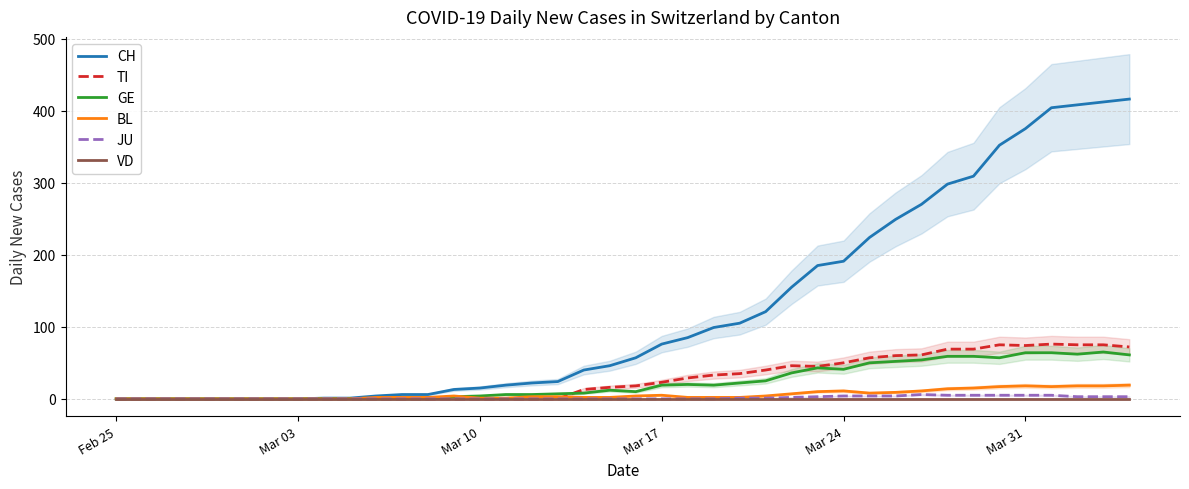

What is the highest value of the GE series?

65